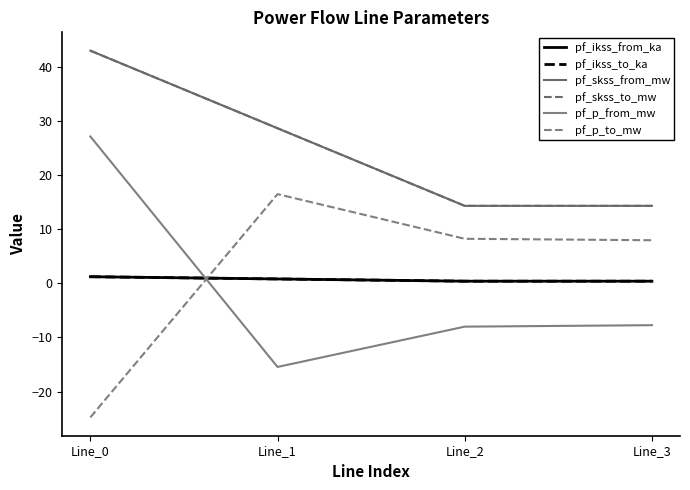

At which category is the sum across all series the highest?

Line_0